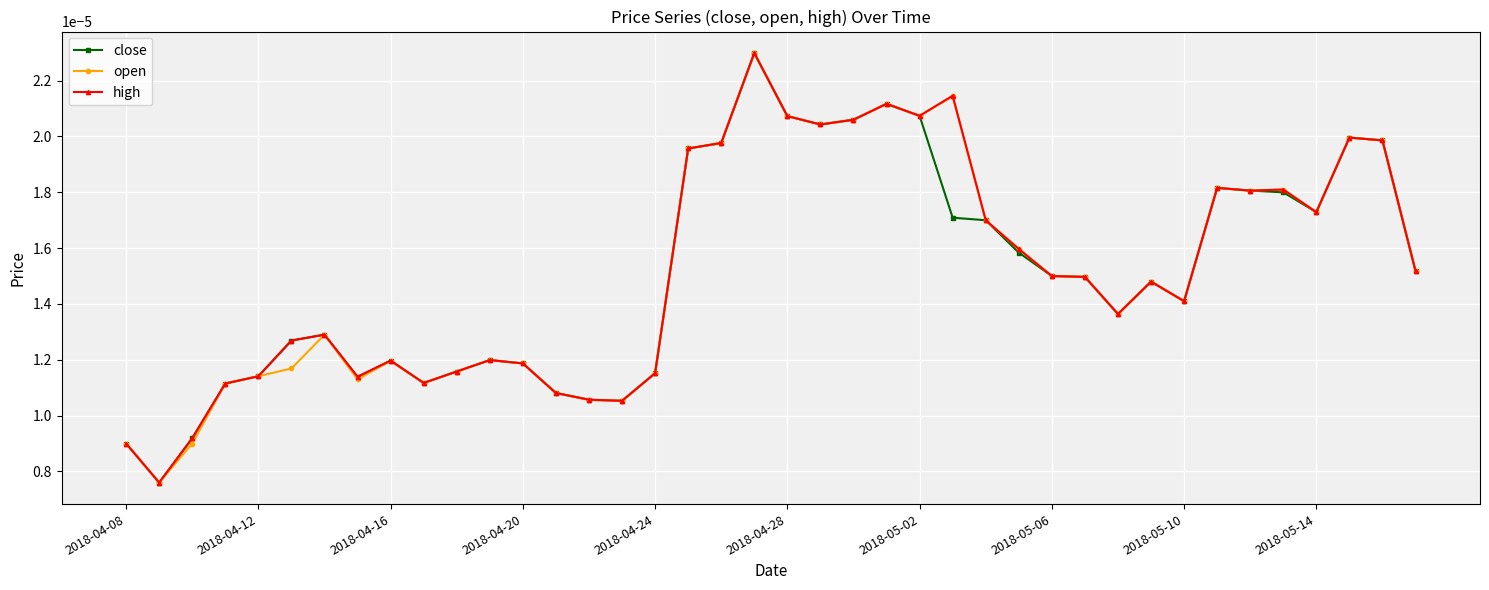

At how many categories does at least one series exceed 0?

40